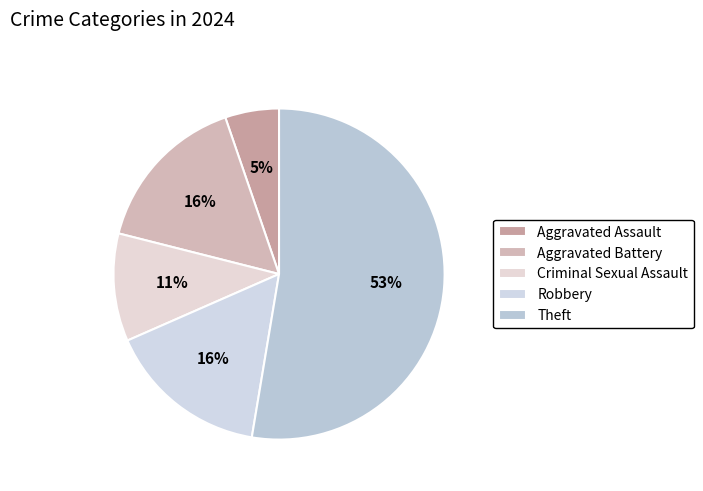

Which slice is the largest?

Theft